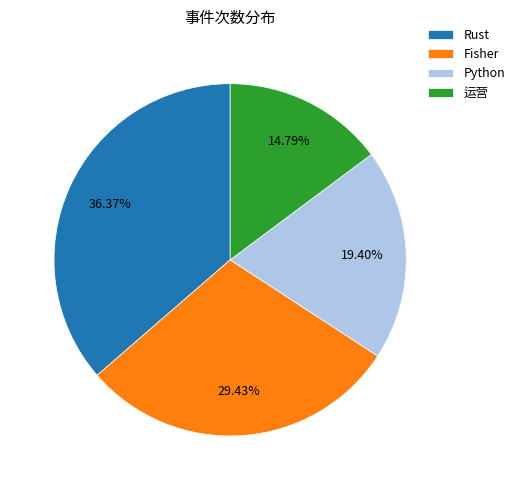

Is Python the majority of the pie?

No